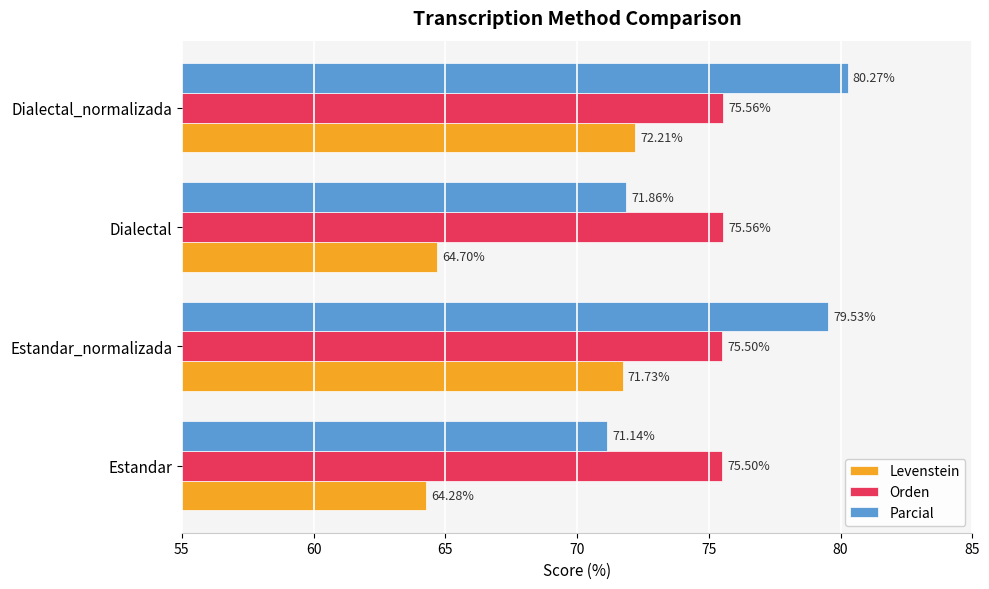

List the series in order of their peak value, lowest first.

Levenstein, Orden, Parcial